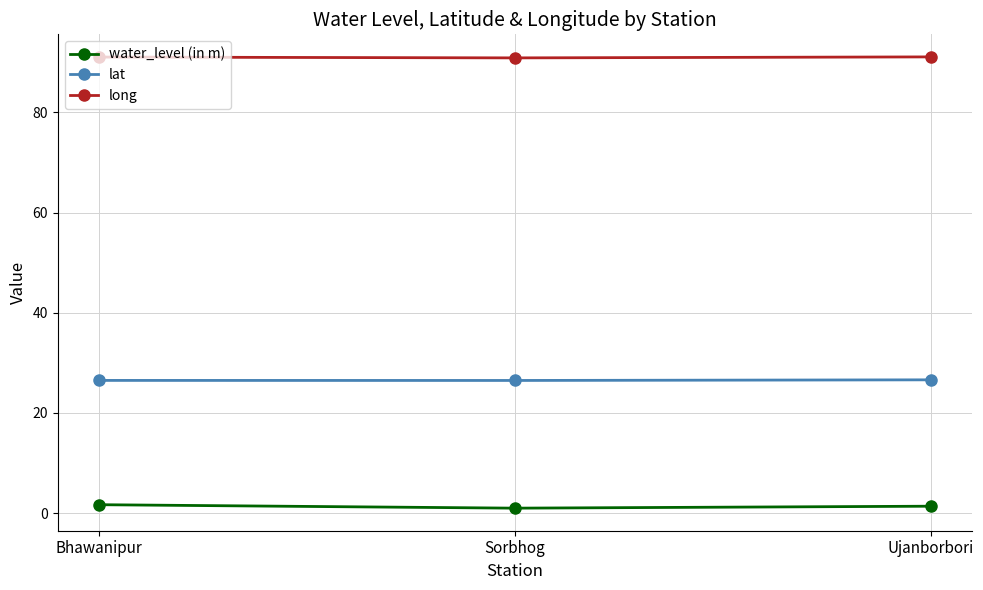

The value of lat at Bhawanipur is 40.0. True or false?

False